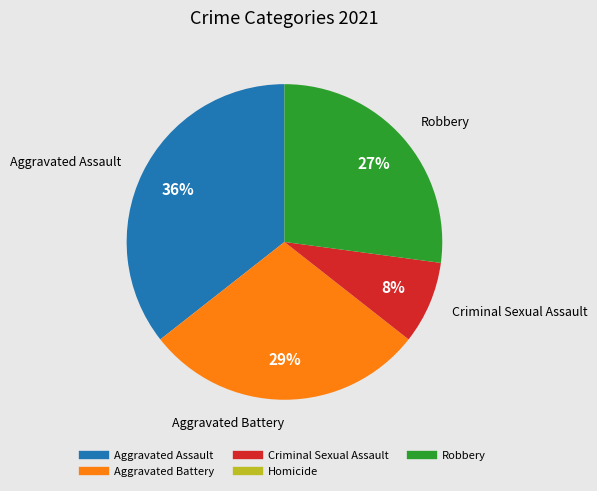

What is the largest slice in the pie chart?

Aggravated Assault